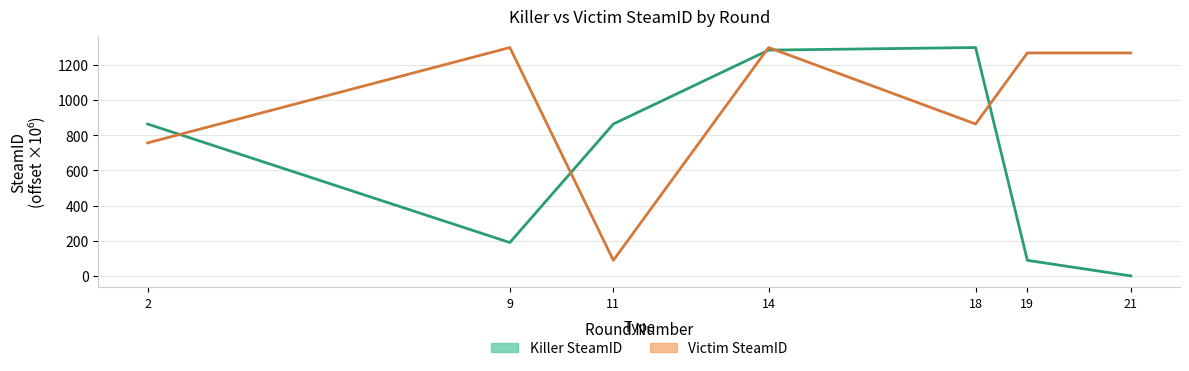

The value of Victim SteamID at 2 is 756.4. True or false?

True